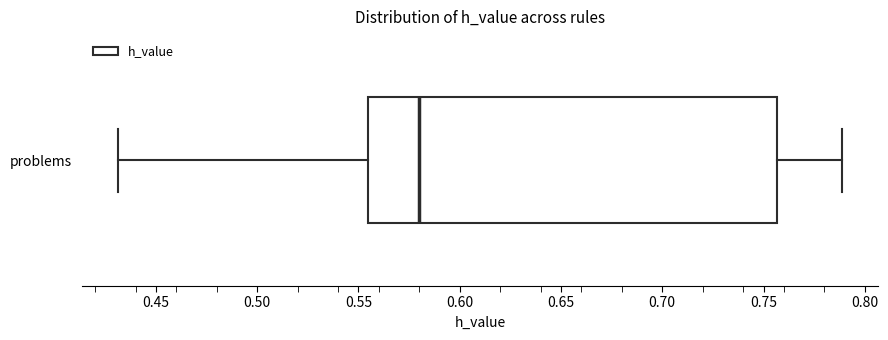

Read this box plot against the x-axis: the position of the median line, the range covered by the box, and the ends of both whiskers. The values are not printed on the chart, so give them approximately, as read against the axis.

median 0.580, box 0.555 to 0.755, whiskers 0.430 to 0.790